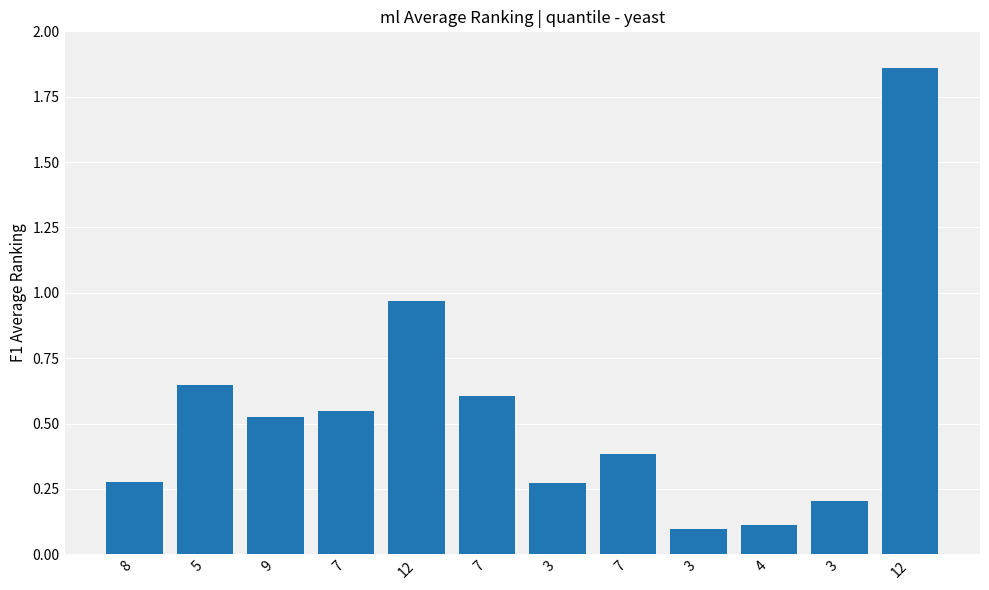

List the labels in order of value, smallest first.

3, 4, 3, 3, 8, 7, 9, 7, 7, 5, 12, 12